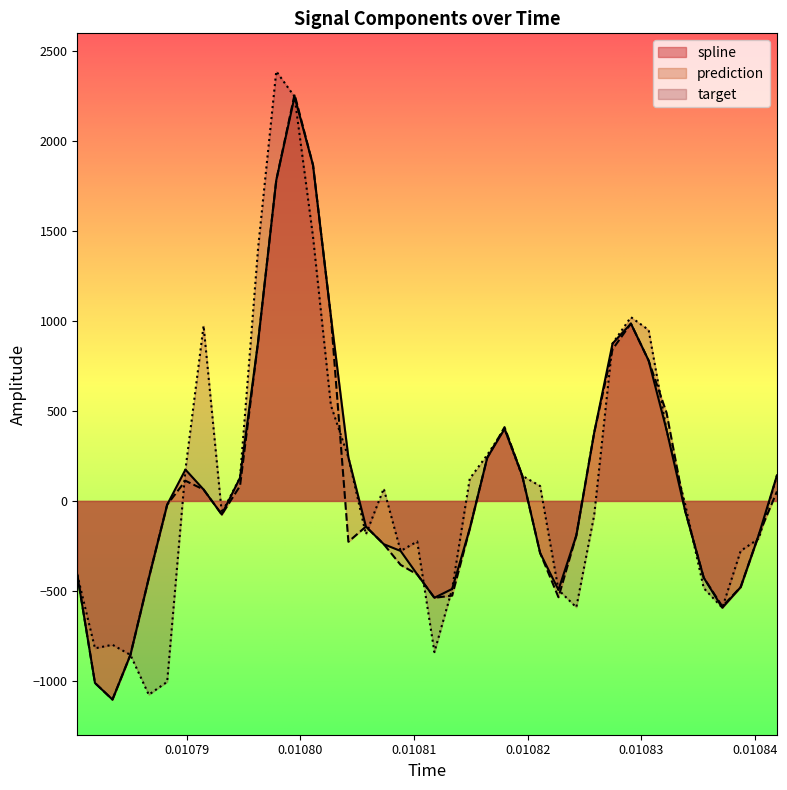

Which series has the largest total across all categories?

target